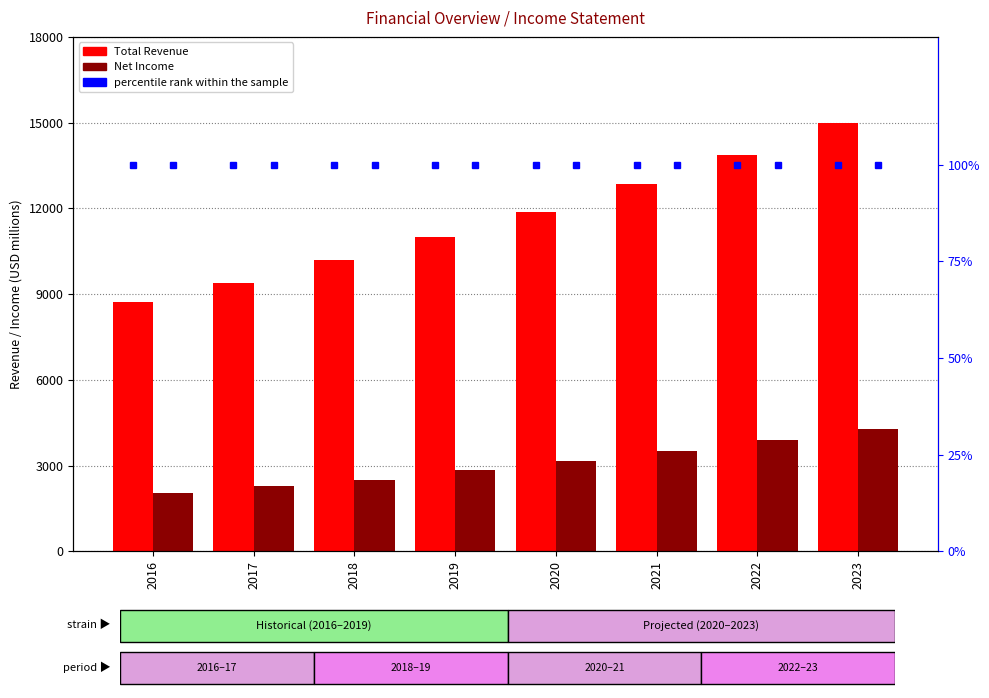

What is the total value across all series at 2018?

12792.3